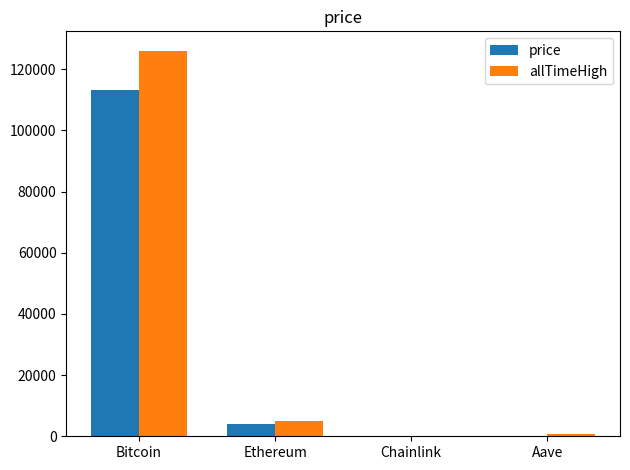

At which category is the sum across all series the highest?

Bitcoin